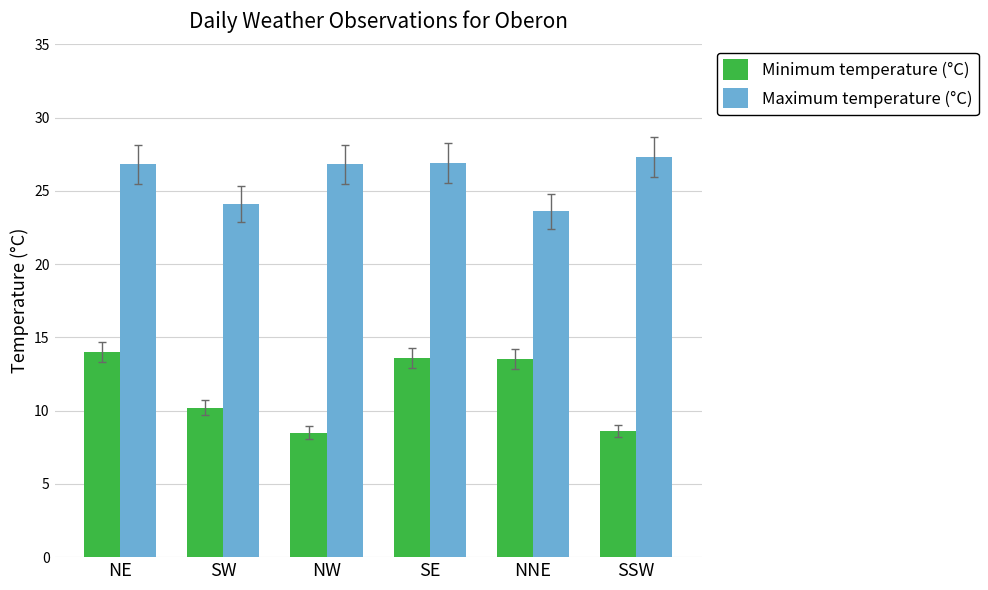

The value of Minimum temperature (°C) at SSW is 8.6. True or false?

True